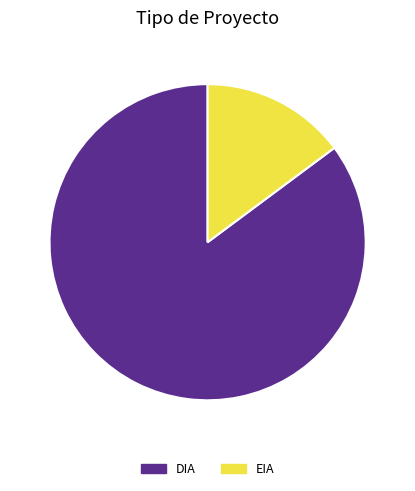

Which slice represents more than half of the pie?

DIA